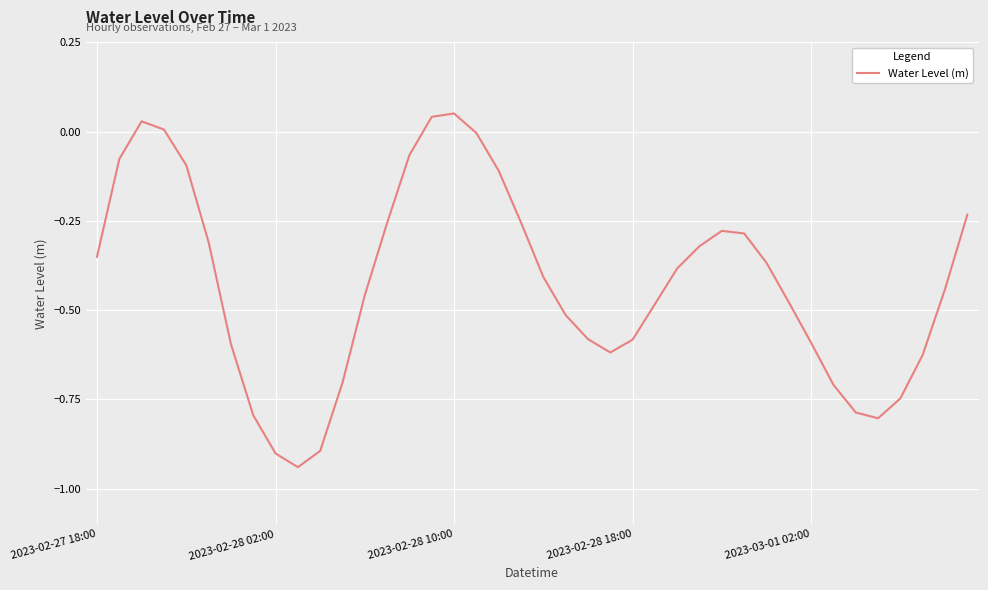

What is the difference between the maximum and minimum values?

1.0